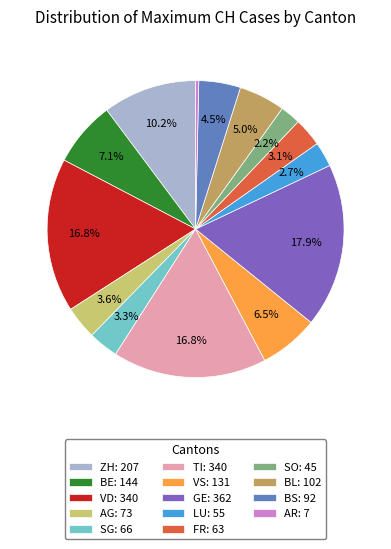

Which slice is the smallest?

AR: 7